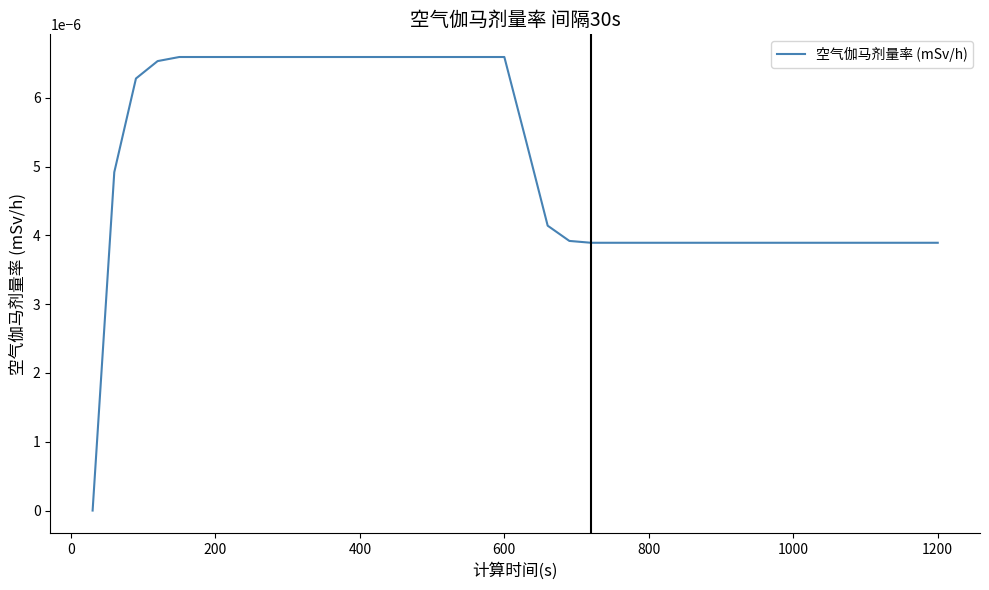

Does the chart display data point markers on the line(s)?

No